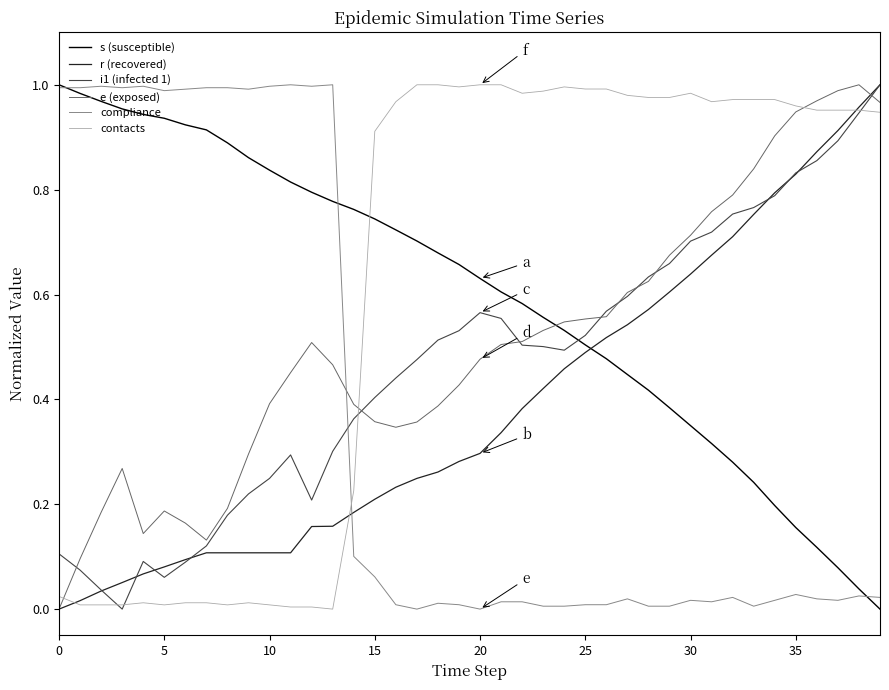

Which series ends up on top after the final intersection of e (exposed) and s (susceptible)?

e (exposed)